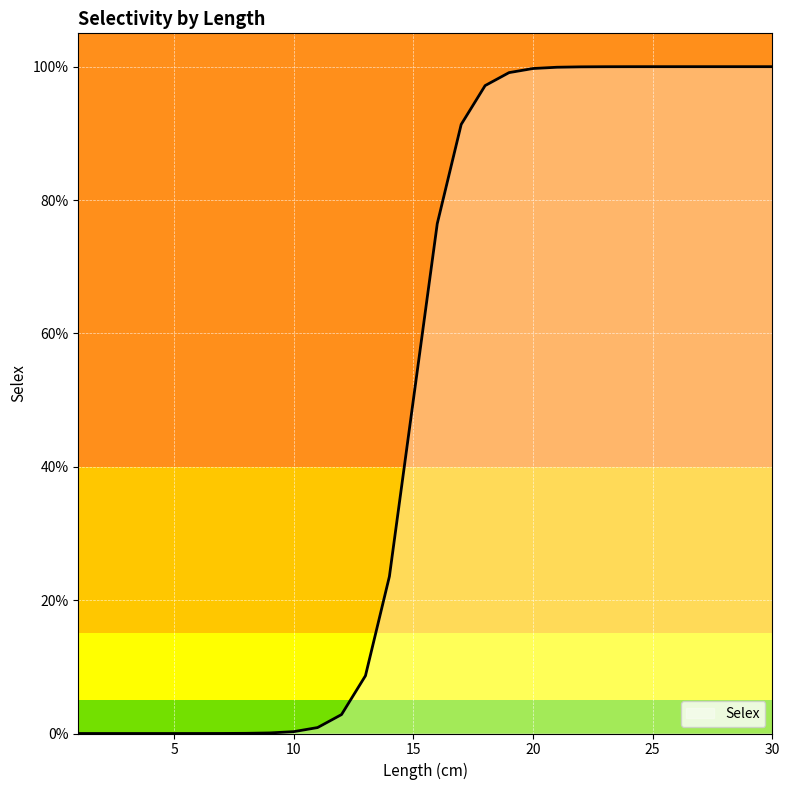

Is this an area chart (filled region under the line)?

Yes